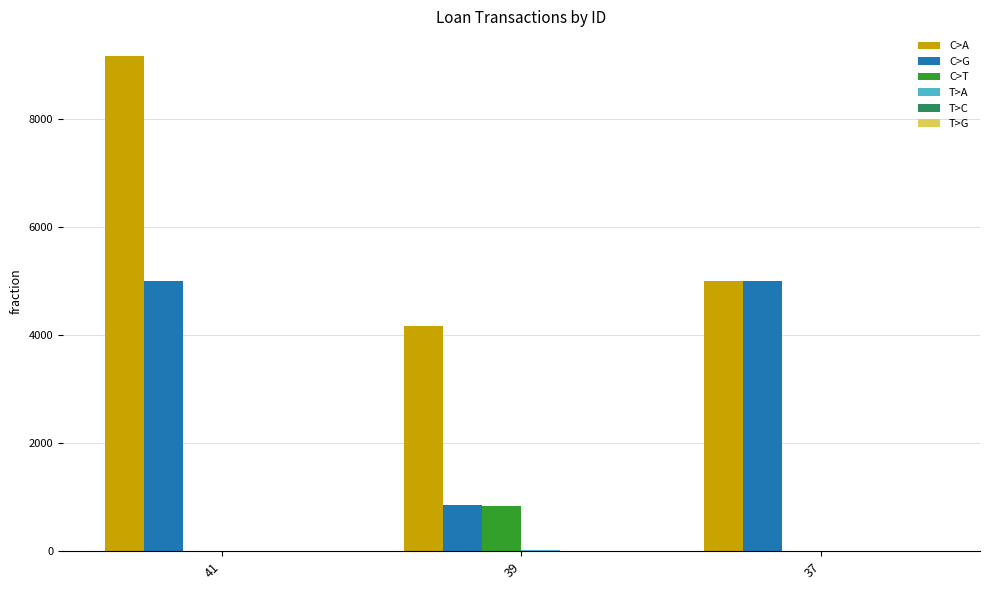

What is the total value across all series at 41?

14165.2